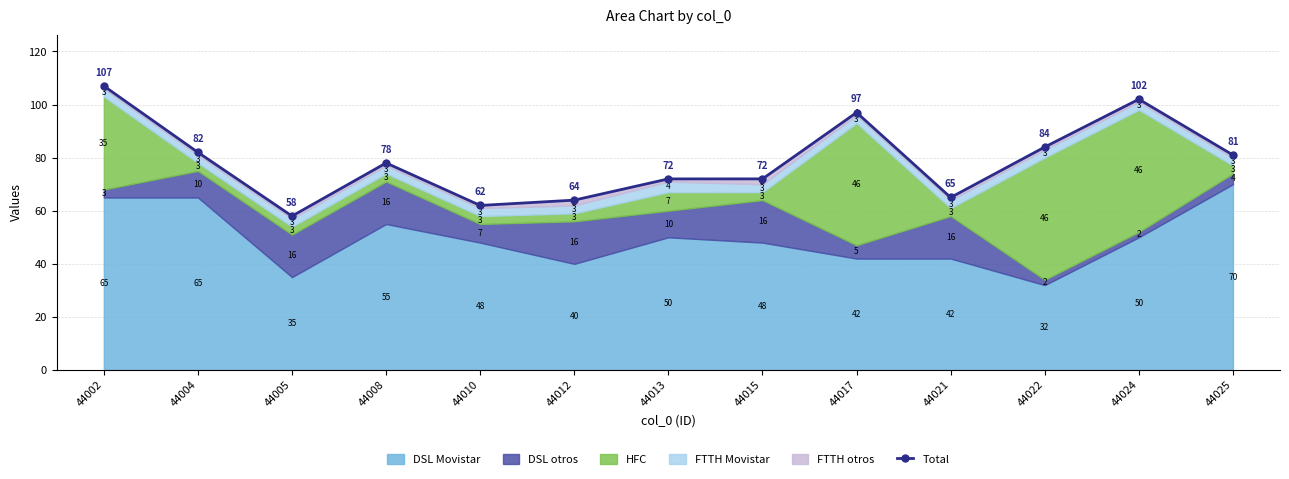

True or false: the data shows 62 at 44010.

True